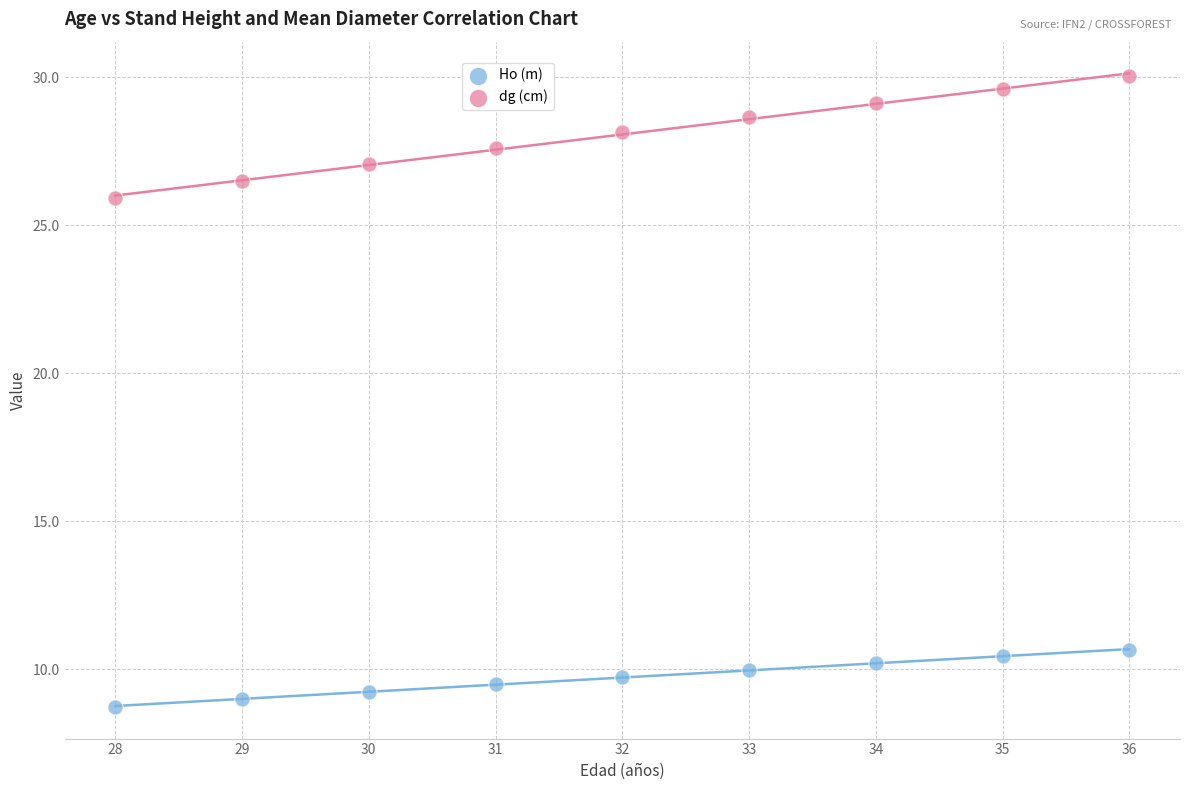

Across all series, what Y value is closest to 19?

25.9